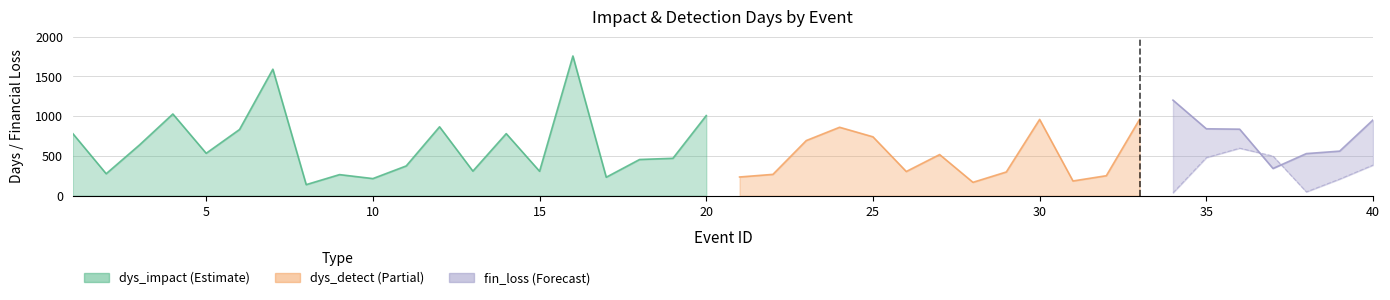

At which category does the chart reach its peak across all series?

16